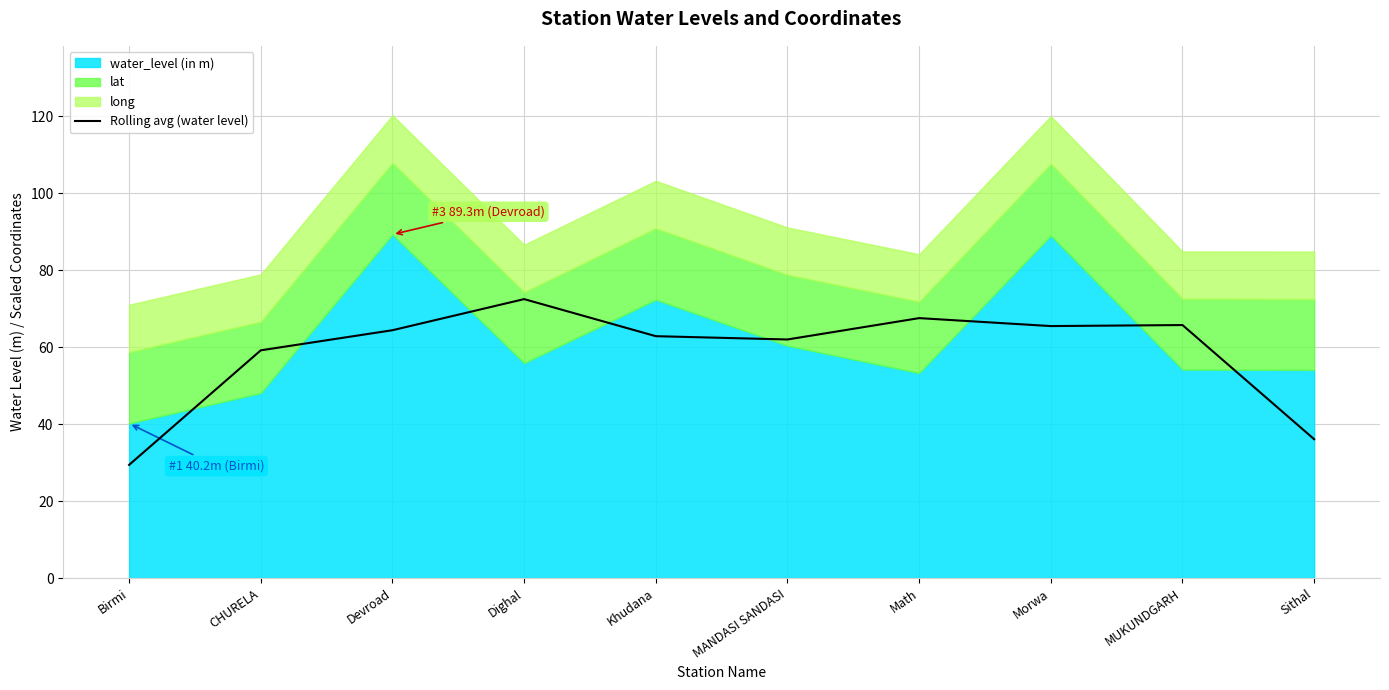

Where does the data first go above 64?

Devroad